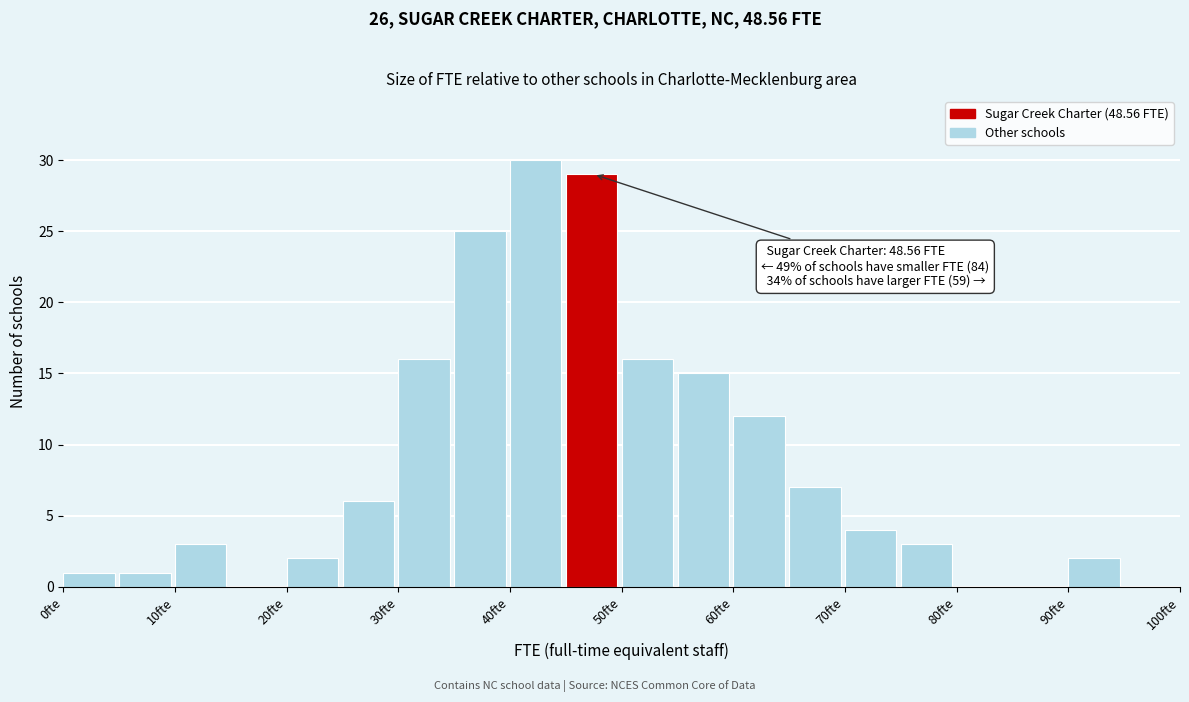

Over which range of the x-axis is the bar tallest?

40 to 45